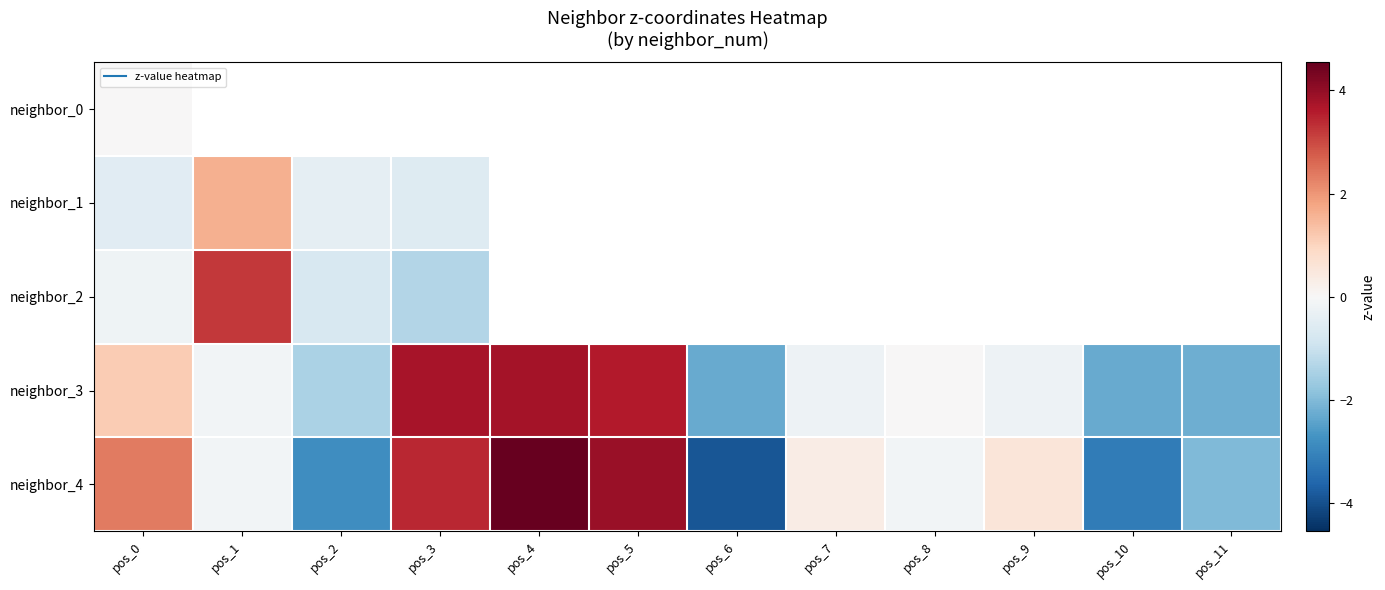

What value does the neighbor_4 series have at pos_1?

-0.1